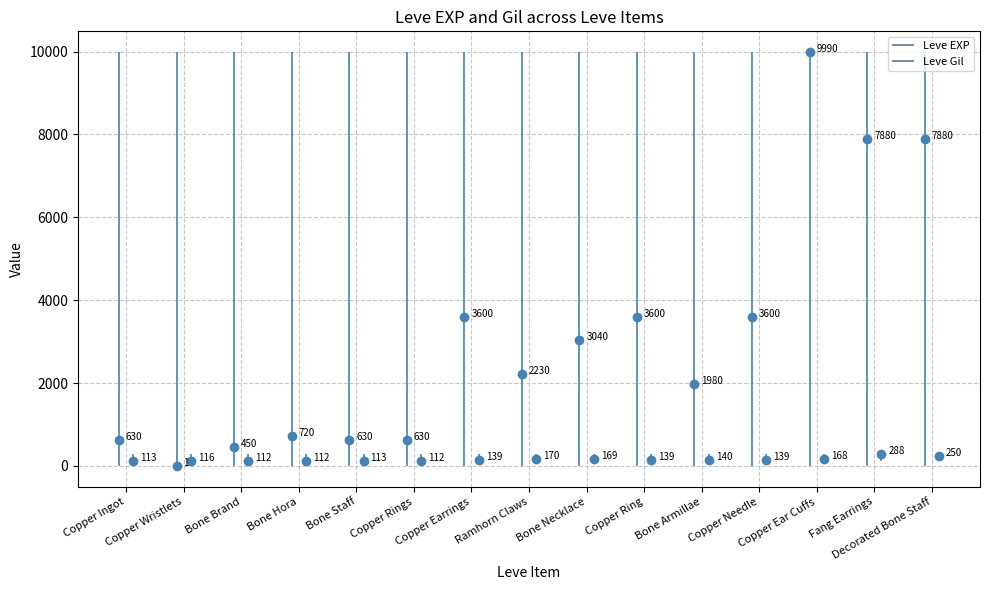

At which label is Leve Gil closest to 200?

Ramhorn Claws